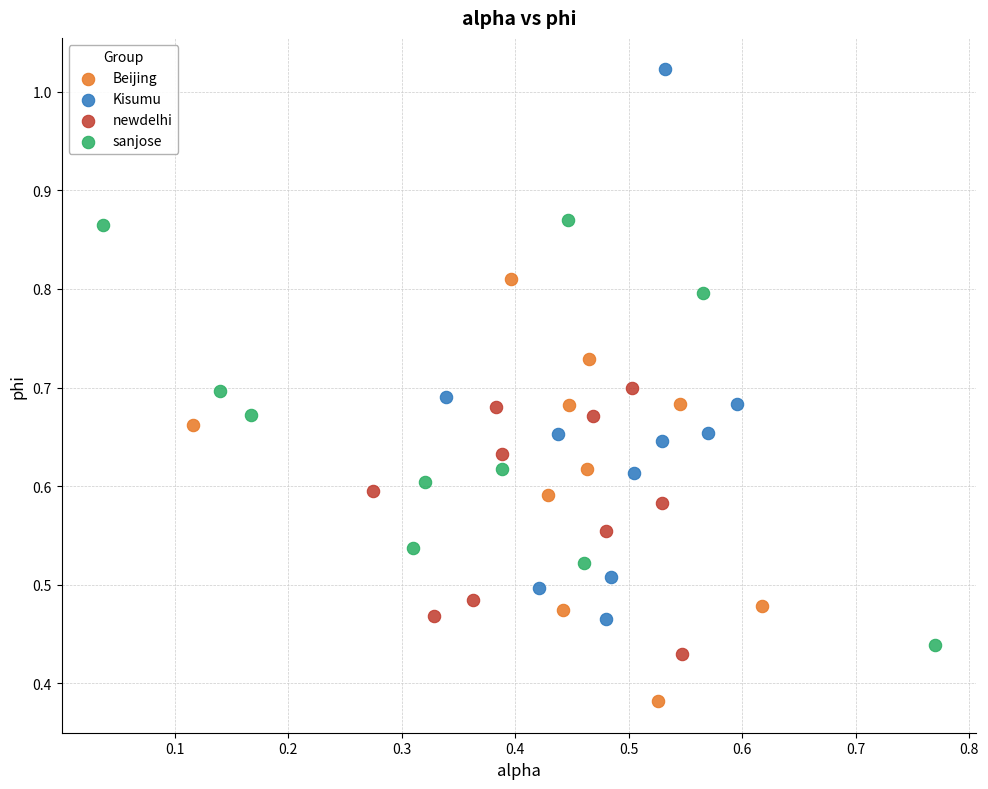

Which series reaches the minimum Y coordinate?

Beijing